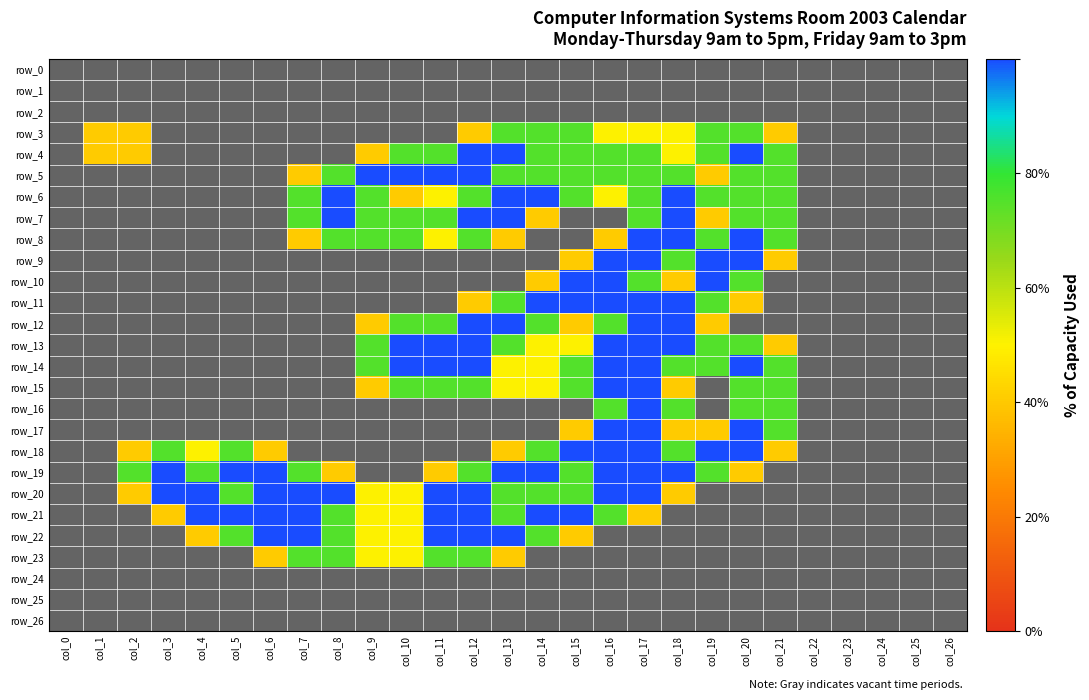

Which series has the largest total across all categories?

row_20